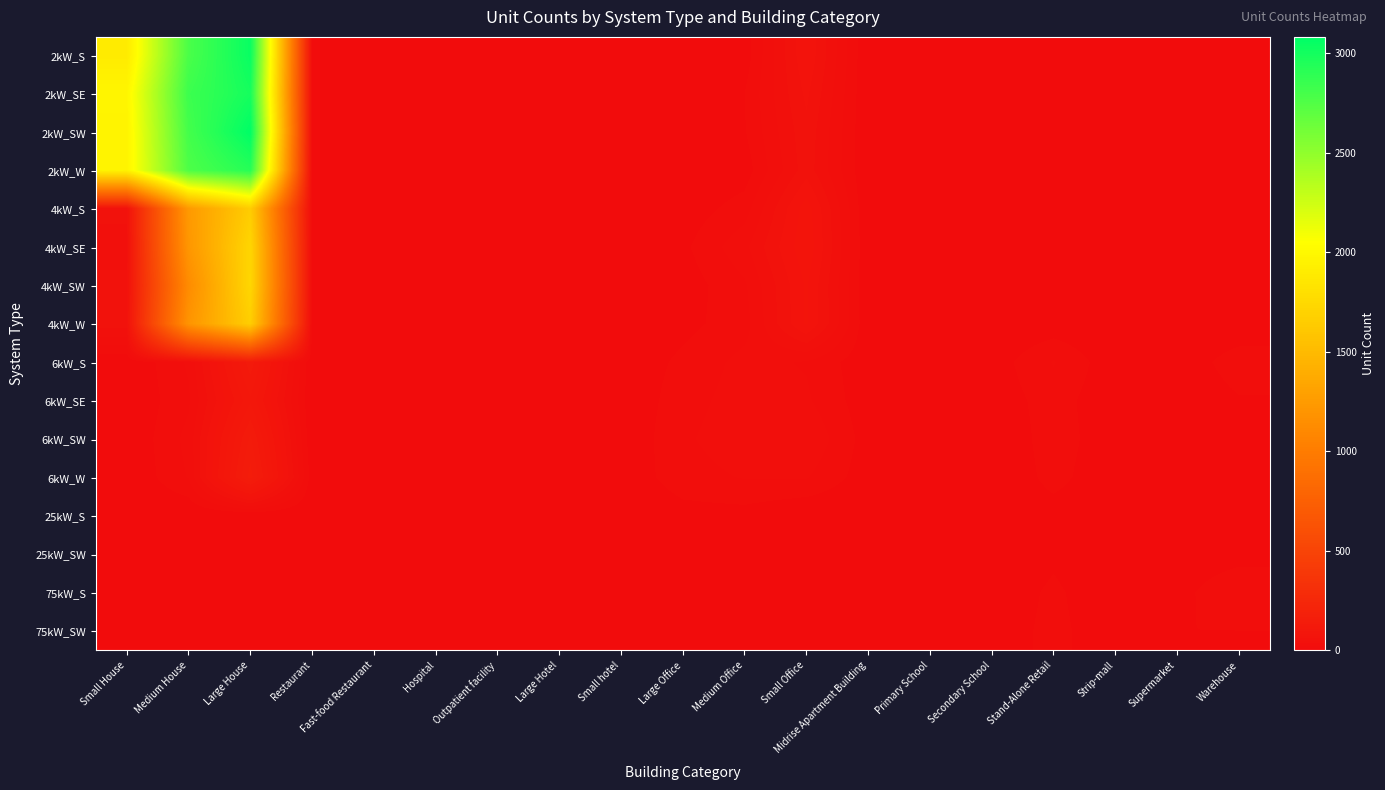

Reading left to right, list all the values displayed in this chart.

2kW_S: Small House=1893	Medium House=2782	Large House=3046	Restaurant=3	Fast-food Restaurant=11	Hospital=0	Outpatient facility=0	Large Hotel=0	Small hotel=0	Large Office=0	Medium Office=5	Small Office=71	Midrise Apartment Building=0	Primary School=0	Secondary School=0	Stand-Alone Retail=1	Strip-mall=0	Supermarket=0	Warehouse=0
2kW_SE: Small House=1984	Medium House=2838	Large House=2993	Restaurant=8	Fast-food Restaurant=7	Hospital=1	Outpatient facility=0	Large Hotel=1	Small hotel=0	Large Office=0	Medium Office=12	Small Office=63	Midrise Apartment Building=0	Primary School=0	Secondary School=0	Stand-Alone Retail=0	Strip-mall=0	Supermarket=0	Warehouse=1
2kW_SW: Small House=1966	Medium House=2809	Large House=3083	Restaurant=7	Fast-food Restaurant=3	Hospital=0	Outpatient facility=0	Large Hotel=1	Small hotel=0	Large Office=2	Medium Office=11	Small Office=57	Midrise Apartment Building=0	Primary School=0	Secondary School=0	Stand-Alone Retail=1	Strip-mall=1	Supermarket=0	Warehouse=0
2kW_W: Small House=1966	Medium House=2769	Large House=2927	Restaurant=5	Fast-food Restaurant=4	Hospital=0	Outpatient facility=1	Large Hotel=0	Small hotel=1	Large Office=0	Medium Office=5	Small Office=55	Midrise Apartment Building=0	Primary School=0	Secondary School=0	Stand-Alone Retail=1	Strip-mall=0	Supermarket=0	Warehouse=2
4kW_S: Small House=51	Medium House=1239	Large House=1650	Restaurant=6	Fast-food Restaurant=5	Hospital=1	Outpatient facility=3	Large Hotel=0	Small hotel=0	Large Office=4	Medium Office=18	Small Office=79	Midrise Apartment Building=0	Primary School=1	Secondary School=0	Stand-Alone Retail=3	Strip-mall=0	Supermarket=0	Warehouse=1
4kW_SE: Small House=44	Medium House=1215	Large House=1724	Restaurant=3	Fast-food Restaurant=3	Hospital=0	Outpatient facility=3	Large Hotel=0	Small hotel=2	Large Office=9	Medium Office=33	Small Office=82	Midrise Apartment Building=1	Primary School=0	Secondary School=1	Stand-Alone Retail=3	Strip-mall=1	Supermarket=0	Warehouse=5
4kW_SW: Small House=51	Medium House=1128	Large House=1731	Restaurant=8	Fast-food Restaurant=6	Hospital=0	Outpatient facility=1	Large Hotel=0	Small hotel=0	Large Office=5	Medium Office=22	Small Office=74	Midrise Apartment Building=1	Primary School=0	Secondary School=1	Stand-Alone Retail=1	Strip-mall=1	Supermarket=0	Warehouse=1
4kW_W: Small House=55	Medium House=1198	Large House=1663	Restaurant=5	Fast-food Restaurant=0	Hospital=1	Outpatient facility=3	Large Hotel=0	Small hotel=0	Large Office=8	Medium Office=19	Small Office=74	Midrise Apartment Building=2	Primary School=1	Secondary School=1	Stand-Alone Retail=4	Strip-mall=0	Supermarket=1	Warehouse=2
6kW_S: Small House=0	Medium House=26	Large House=128	Restaurant=0	Fast-food Restaurant=0	Hospital=0	Outpatient facility=5	Large Hotel=1	Small hotel=2	Large Office=15	Medium Office=28	Small Office=23	Midrise Apartment Building=3	Primary School=1	Secondary School=5	Stand-Alone Retail=25	Strip-mall=3	Supermarket=3	Warehouse=19
6kW_SE: Small House=0	Medium House=22	Large House=106	Restaurant=0	Fast-food Restaurant=0	Hospital=1	Outpatient facility=6	Large Hotel=0	Small hotel=1	Large Office=19	Medium Office=30	Small Office=26	Midrise Apartment Building=4	Primary School=2	Secondary School=4	Stand-Alone Retail=18	Strip-mall=2	Supermarket=1	Warehouse=11
6kW_SW: Small House=0	Medium House=28	Large House=135	Restaurant=1	Fast-food Restaurant=0	Hospital=3	Outpatient facility=6	Large Hotel=1	Small hotel=1	Large Office=22	Medium Office=32	Small Office=35	Midrise Apartment Building=6	Primary School=0	Secondary School=1	Stand-Alone Retail=18	Strip-mall=4	Supermarket=2	Warehouse=9
6kW_W: Small House=0	Medium House=25	Large House=150	Restaurant=5	Fast-food Restaurant=0	Hospital=2	Outpatient facility=4	Large Hotel=1	Small hotel=3	Large Office=19	Medium Office=25	Small Office=25	Midrise Apartment Building=5	Primary School=6	Secondary School=1	Stand-Alone Retail=16	Strip-mall=3	Supermarket=4	Warehouse=12
25kW_S: Small House=0	Medium House=0	Large House=0	Restaurant=0	Fast-food Restaurant=0	Hospital=0	Outpatient facility=2	Large Hotel=0	Small hotel=0	Large Office=7	Medium Office=7	Small Office=0	Midrise Apartment Building=0	Primary School=5	Secondary School=5	Stand-Alone Retail=7	Strip-mall=3	Supermarket=1	Warehouse=9
25kW_SW: Small House=0	Medium House=0	Large House=0	Restaurant=0	Fast-food Restaurant=0	Hospital=0	Outpatient facility=1	Large Hotel=0	Small hotel=0	Large Office=6	Medium Office=3	Small Office=0	Midrise Apartment Building=3	Primary School=2	Secondary School=2	Stand-Alone Retail=10	Strip-mall=1	Supermarket=3	Warehouse=6
75kW_S: Small House=0	Medium House=0	Large House=0	Restaurant=0	Fast-food Restaurant=0	Hospital=1	Outpatient facility=0	Large Hotel=1	Small hotel=0	Large Office=9	Medium Office=1	Small Office=0	Midrise Apartment Building=3	Primary School=1	Secondary School=5	Stand-Alone Retail=14	Strip-mall=4	Supermarket=7	Warehouse=24
75kW_SW: Small House=0	Medium House=0	Large House=0	Restaurant=0	Fast-food Restaurant=0	Hospital=2	Outpatient facility=0	Large Hotel=0	Small hotel=1	Large Office=11	Medium Office=3	Small Office=0	Midrise Apartment Building=2	Primary School=1	Secondary School=6	Stand-Alone Retail=15	Strip-mall=5	Supermarket=12	Warehouse=12